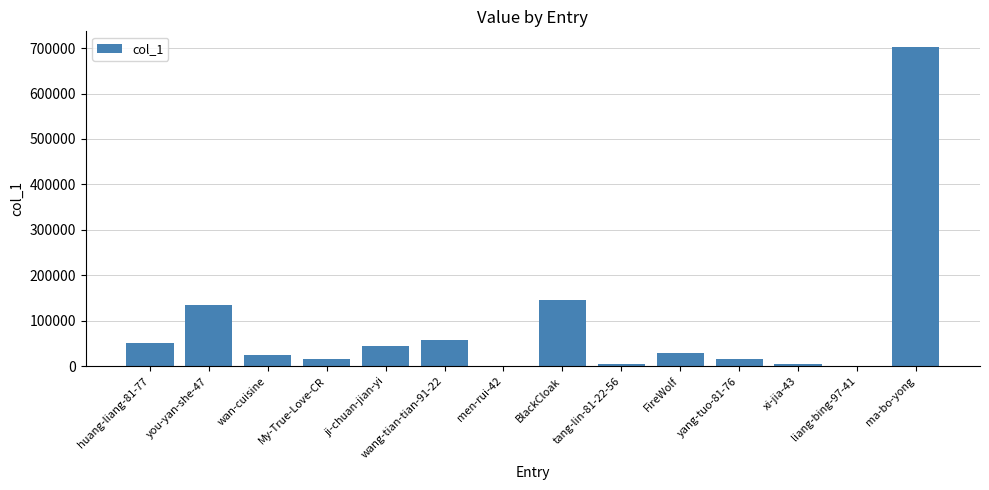

What is the ratio of the value at FireWolf to the value at you-yan-she-47?

0.2